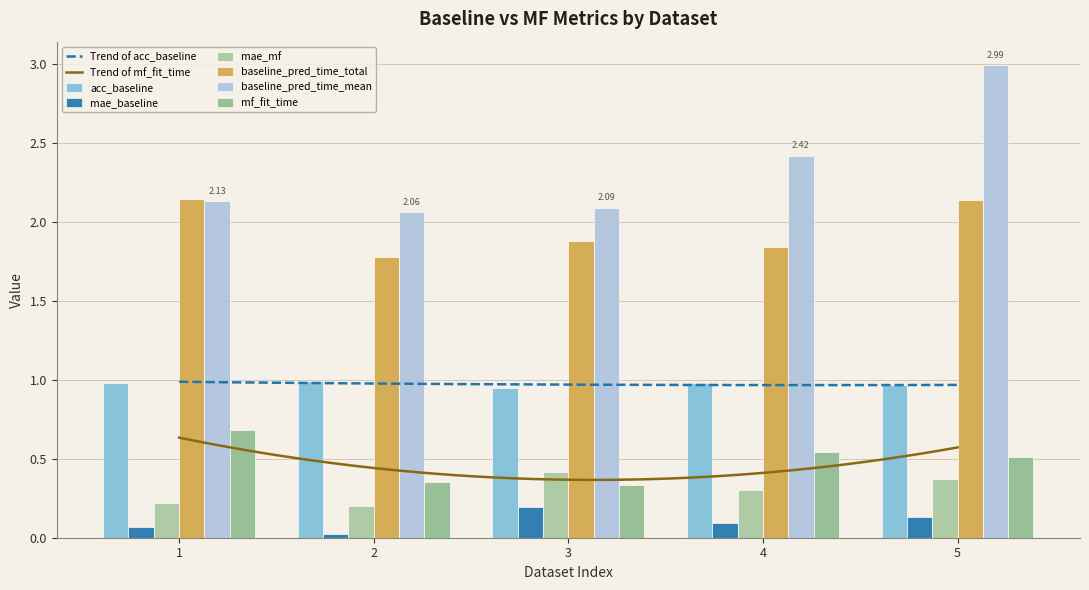

Reading left to right, extract all data points from this chart.

acc_baseline: 1=1.0	2=1.0	3=0.9	4=1.0	5=1.0
mae_baseline: 1=0.1	2=0.0	3=0.2	4=0.1	5=0.1
mae_mf: 1=0.2	2=0.2	3=0.4	4=0.3	5=0.4
baseline_pred_time_total: 1=2.1	2=1.8	3=1.9	4=1.8	5=2.1
baseline_pred_time_mean: 1=2.1	2=2.1	3=2.1	4=2.4	5=3.0
mf_fit_time: 1=0.7	2=0.4	3=0.3	4=0.5	5=0.5